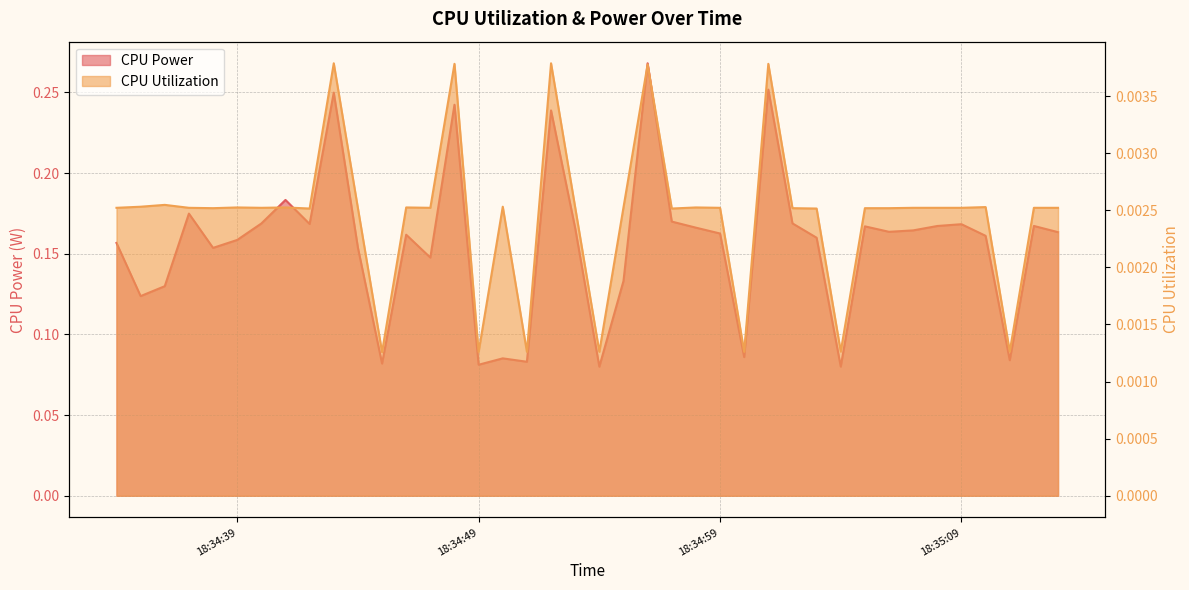

At which category does CPU Power reach its first local peak?

2025-04-08 18:34:37